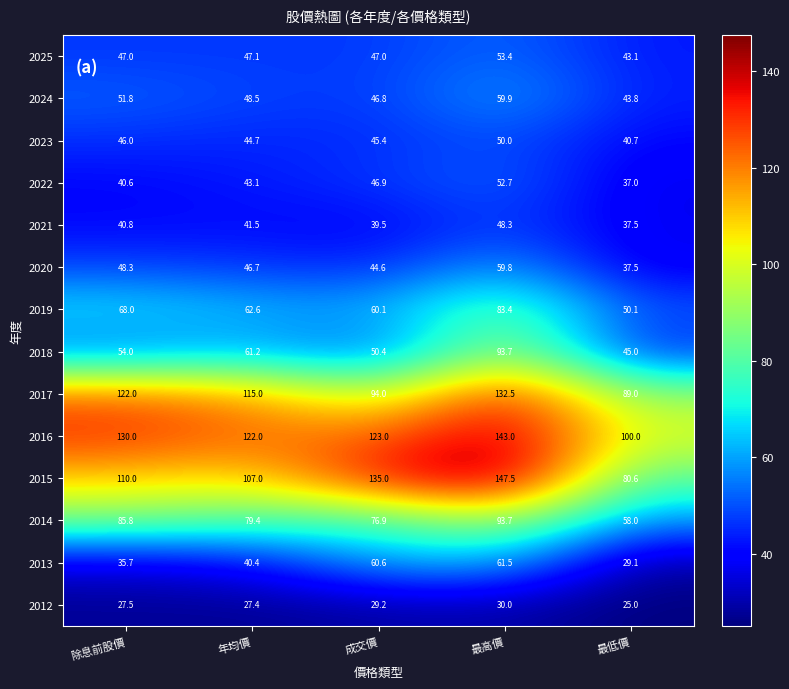

At how many categories does at least one series exceed 84?

5